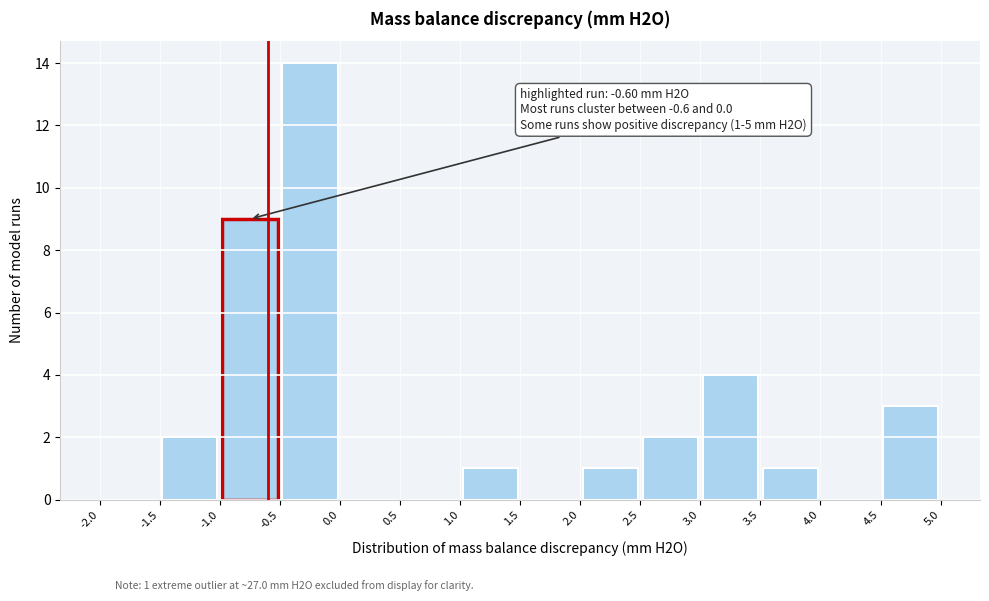

Which range on the x-axis has the tallest bar?

-0.5 to 0.0